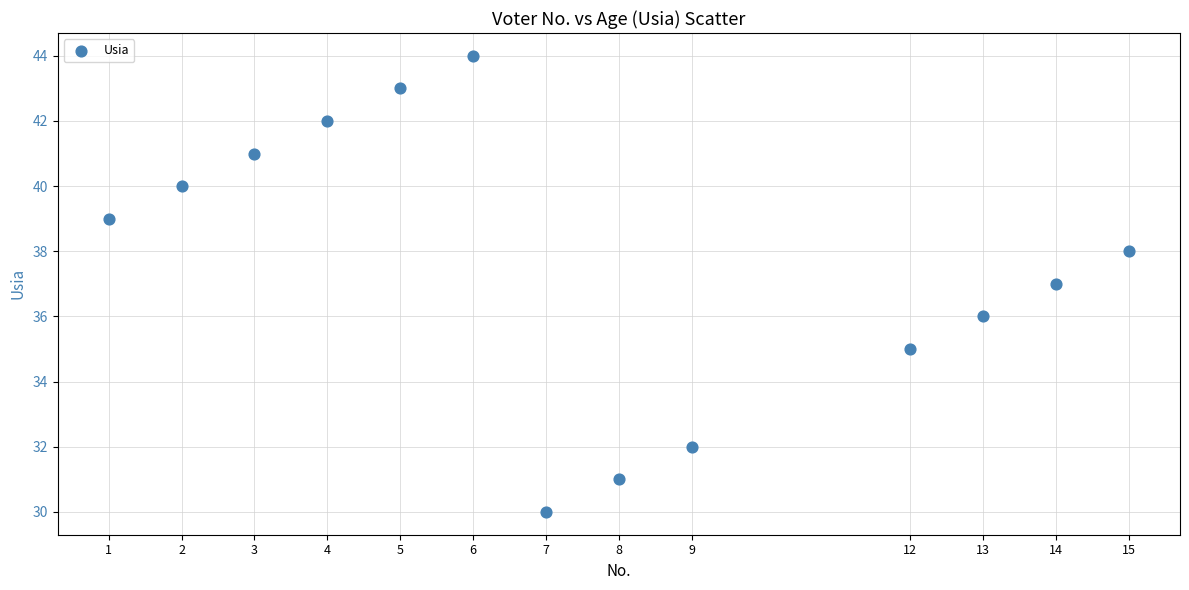

What is the range of Y values (max minus min)?

14